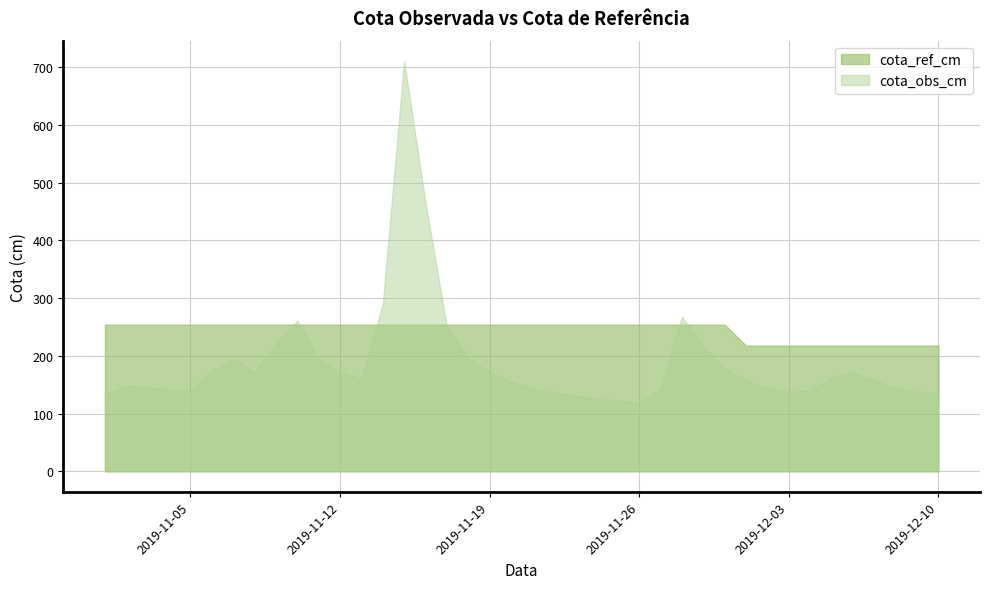

What is the minimum value shown in the chart?

120.0